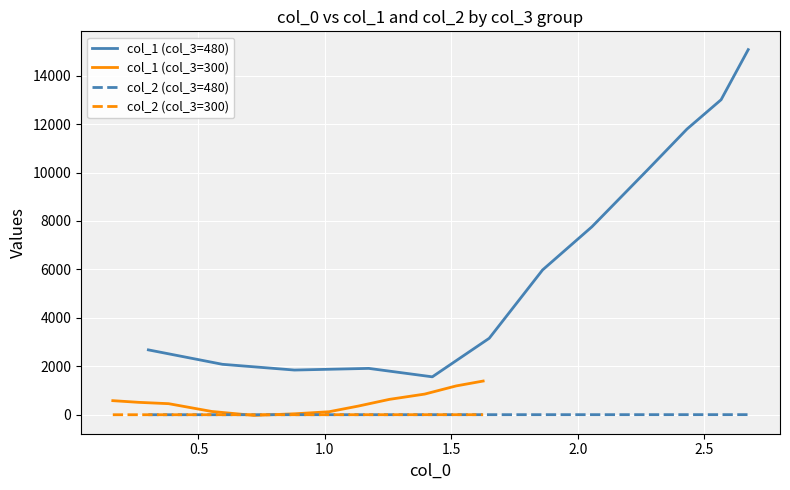

True or false: col_1 (col_3=480) and col_2 (col_3=480) intersect in this chart.

False